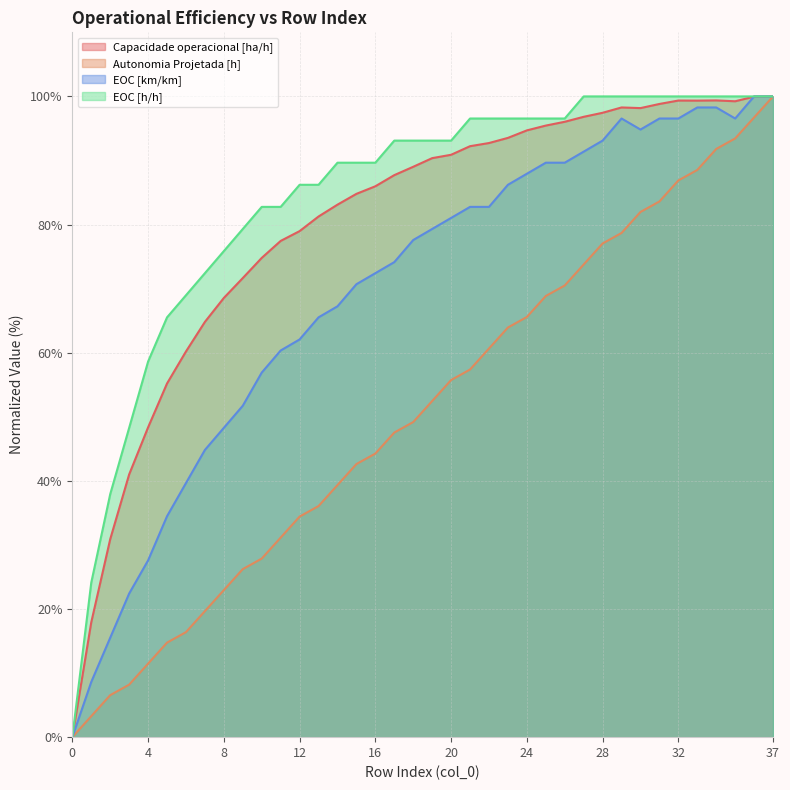

What is the value of the EOC [h/h] point at the 34th from the left?

100.0